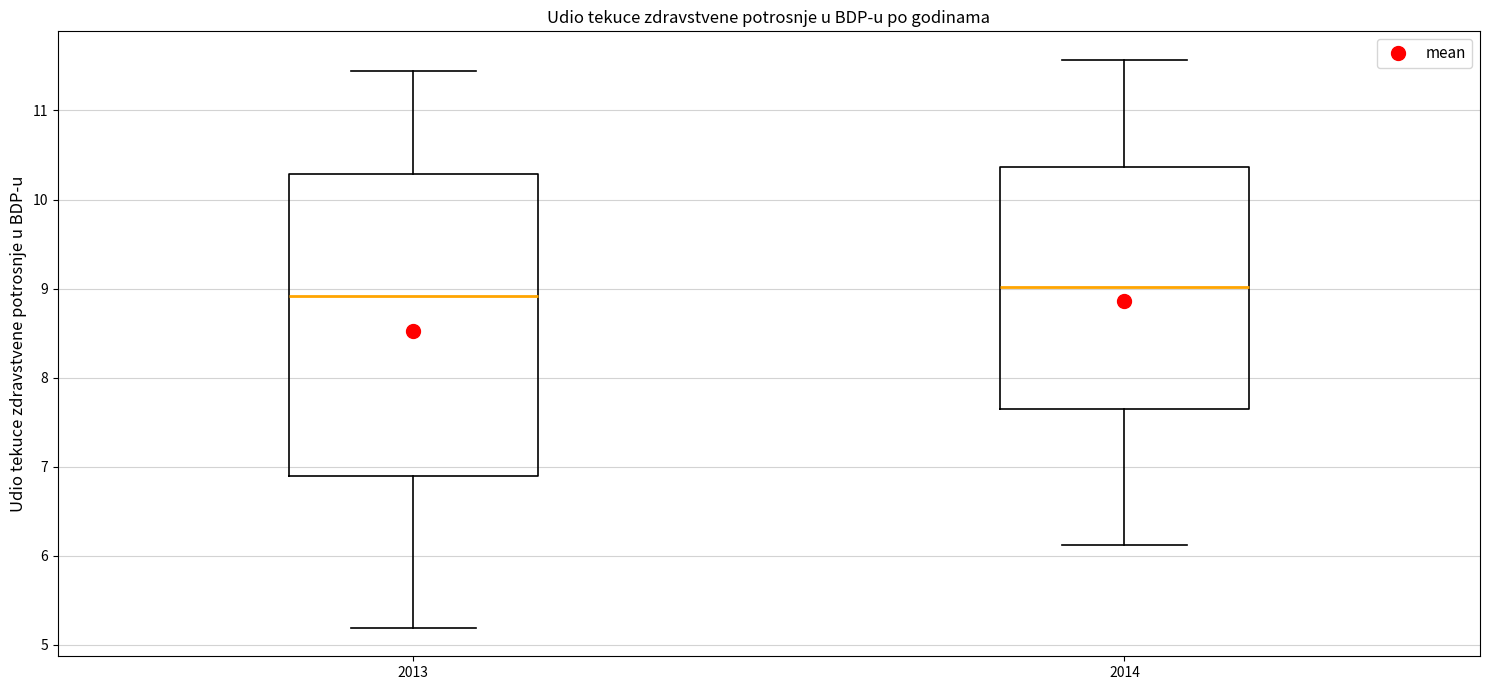

Reading left to right, transcribe this box plot: for each box, give where its median line is, the range the box spans, and where its two whiskers end, as read against the y-axis. The values are not printed on the chart, so give them approximately, as read against the axis.

2013: median 8.9, box 6.9 to 10.3, whiskers 5.2 to 11.4
2014: median 9.0, box 7.7 to 10.4, whiskers 6.1 to 11.6